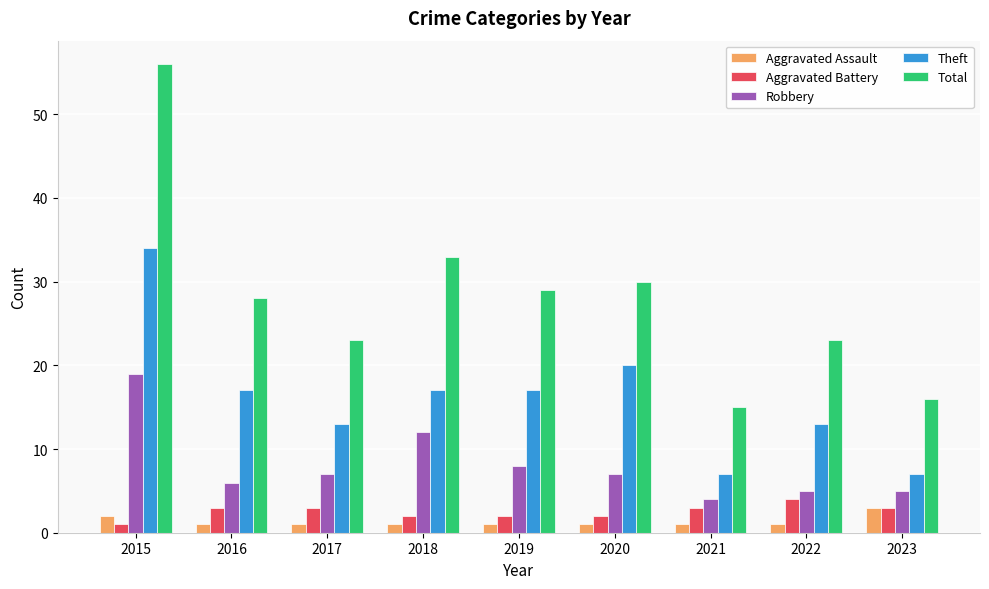

What is the minimum value shown in the chart?

1